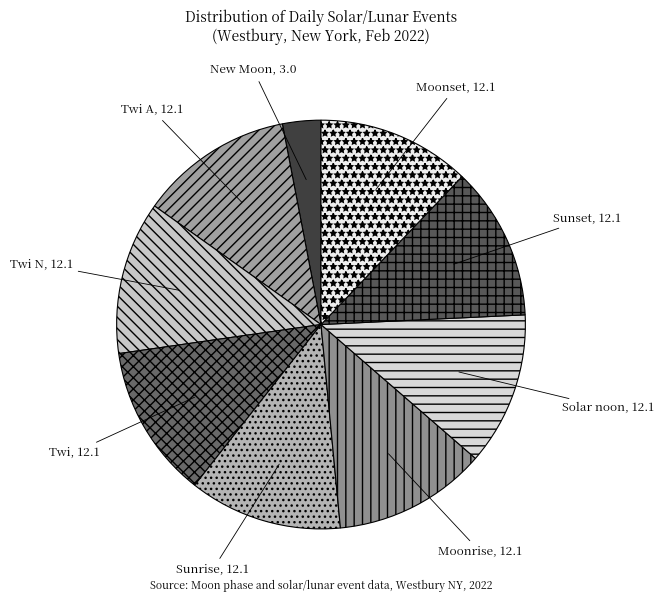

Which category has the smallest portion of the pie?

New Moon